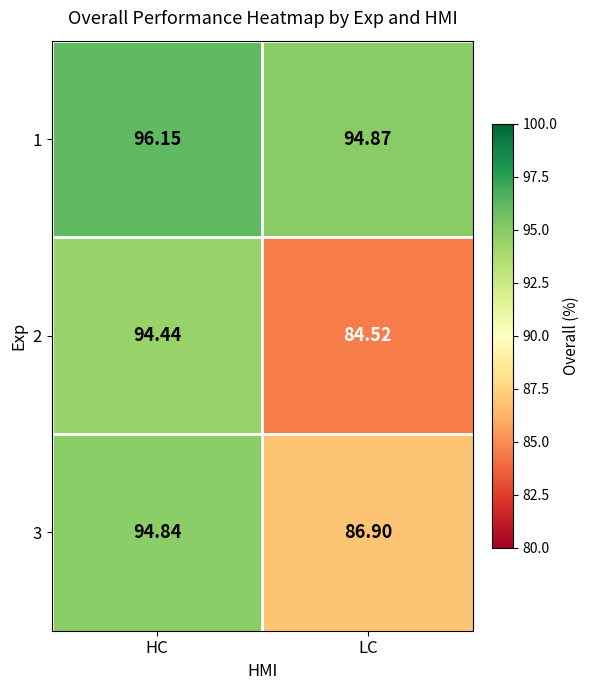

At which label does 2 first exceed 94?

HC